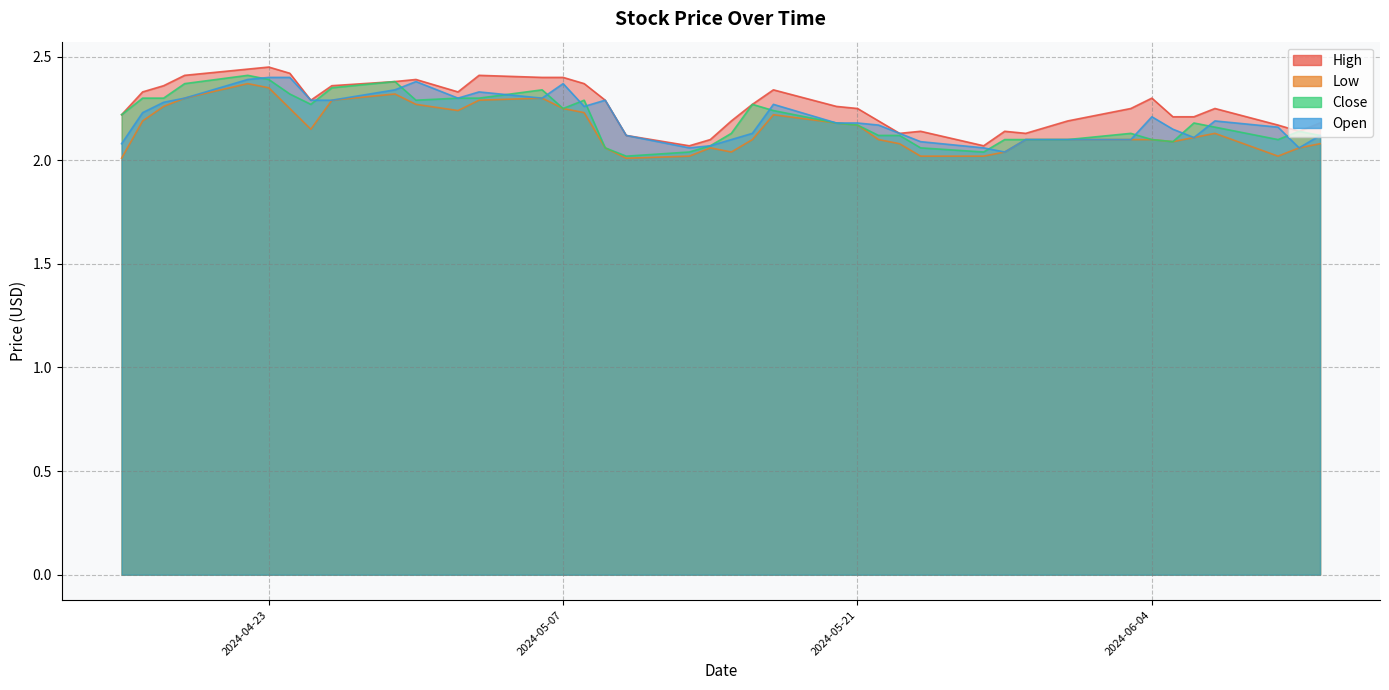

What is the label of the 14th point from the right?

2024-05-23